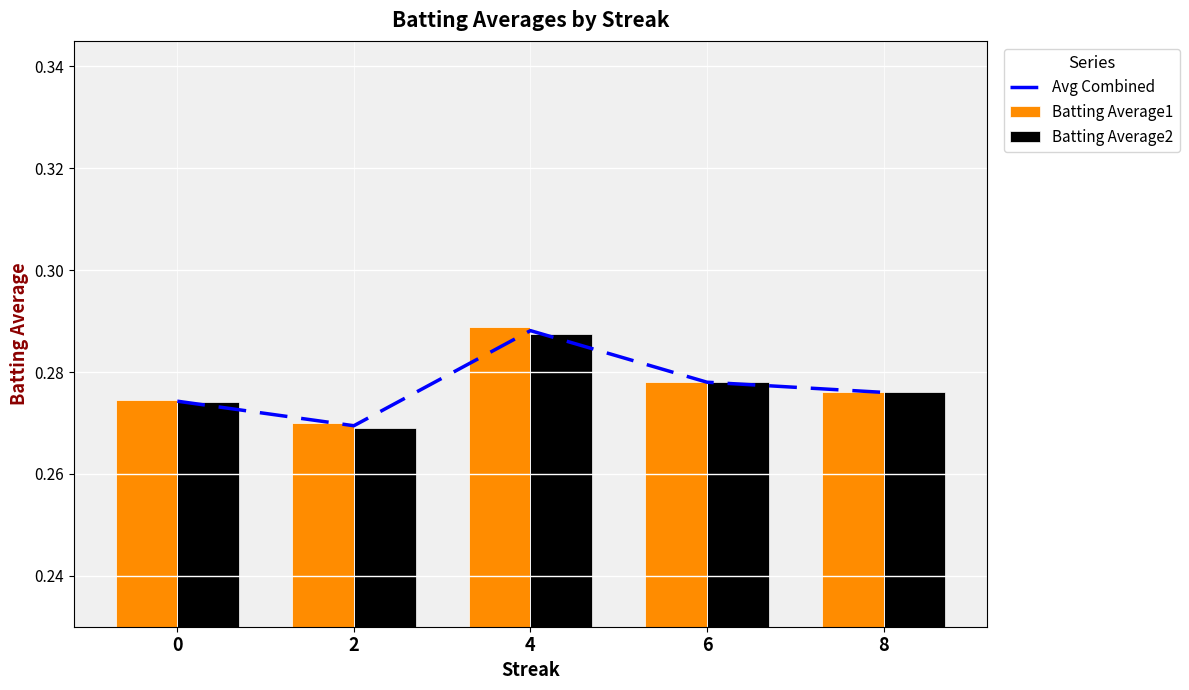

What is the lowest value of the Batting Average1 series?

0.3